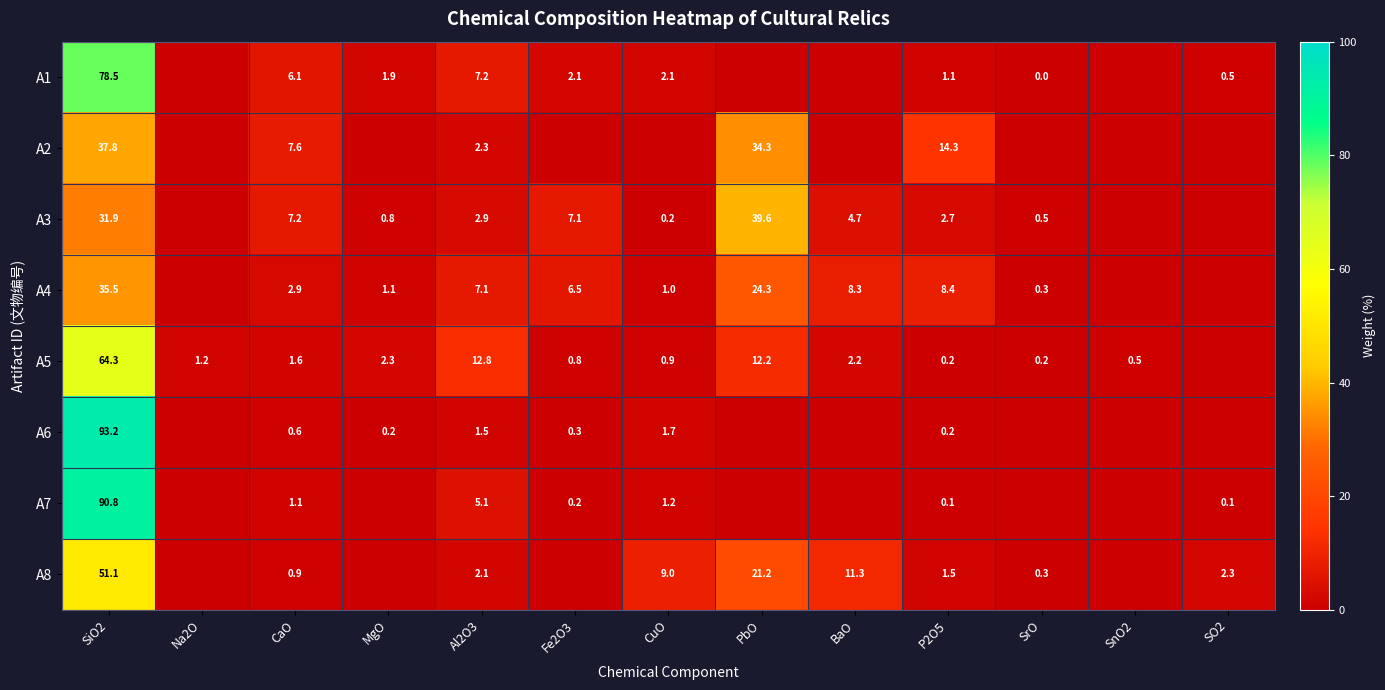

What is the difference between the A4 values at Al2O3 and BaO?

1.2